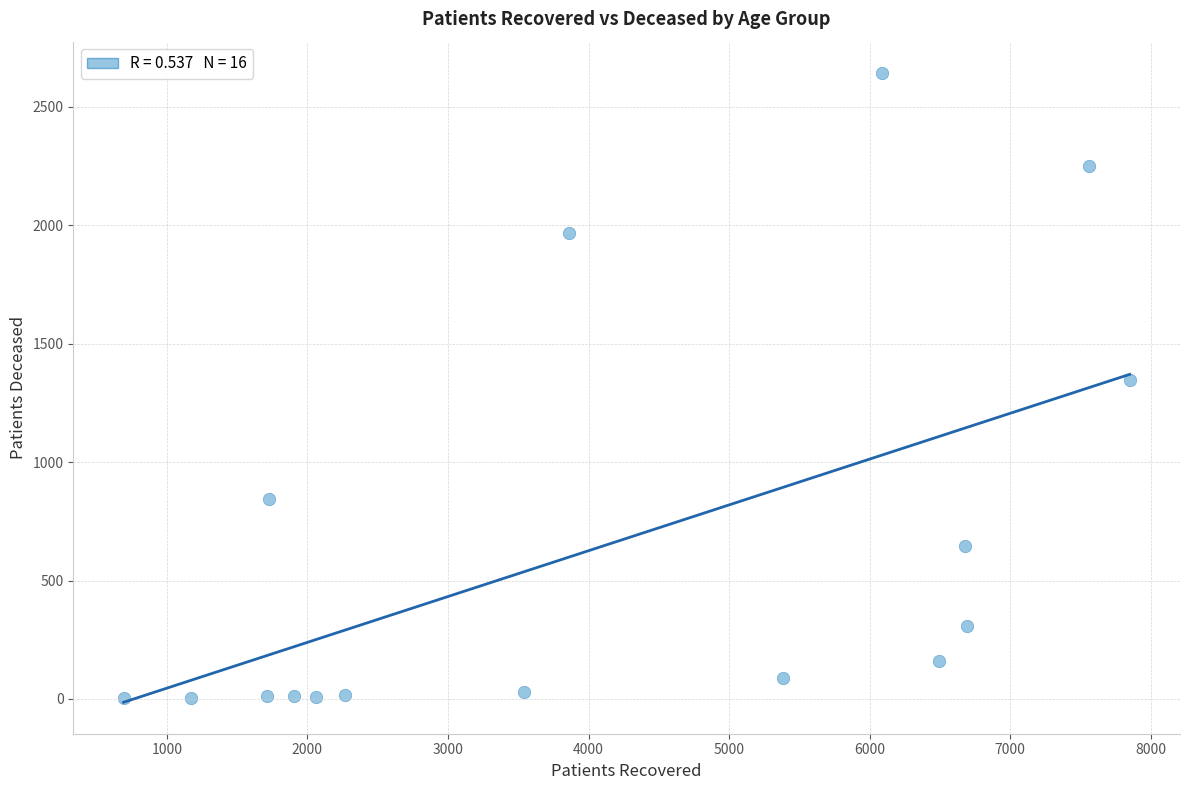

What is the range of X values (max minus min)?

7158